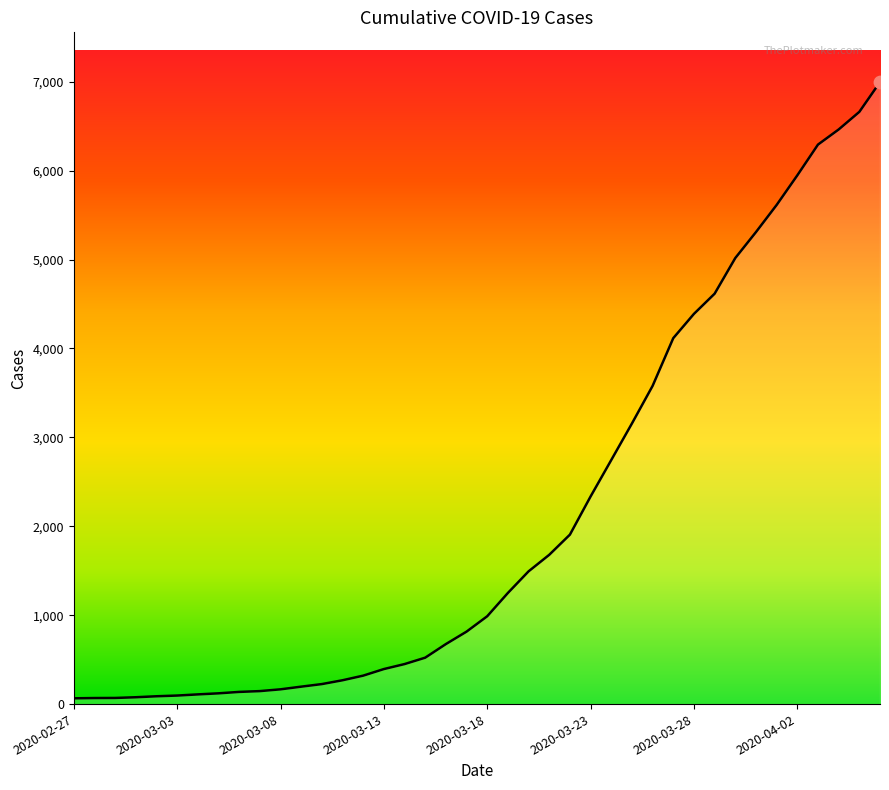

What is the difference between the maximum and minimum values?

6931